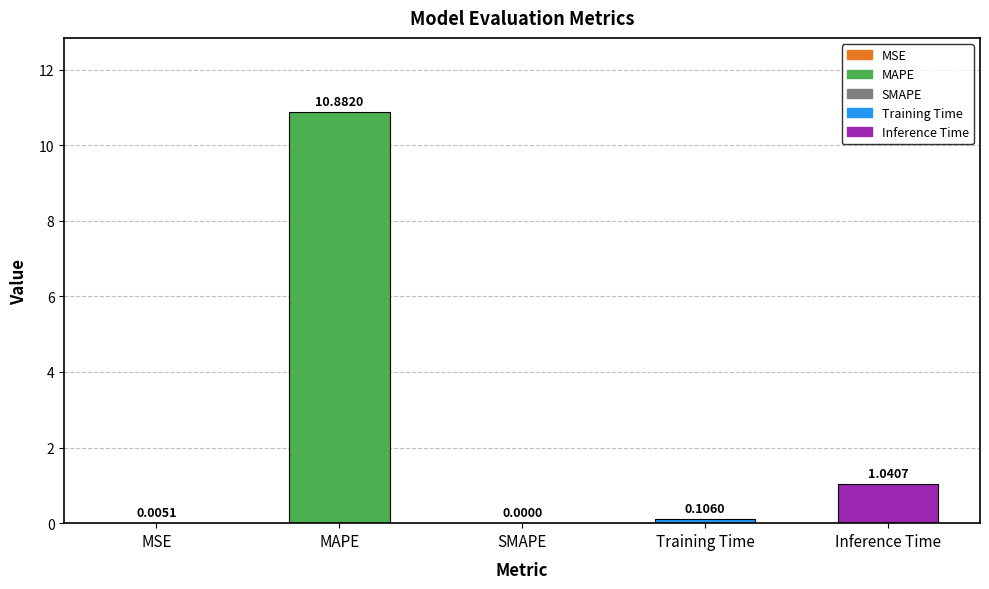

Which has a higher value, Inference Time or SMAPE?

Inference Time